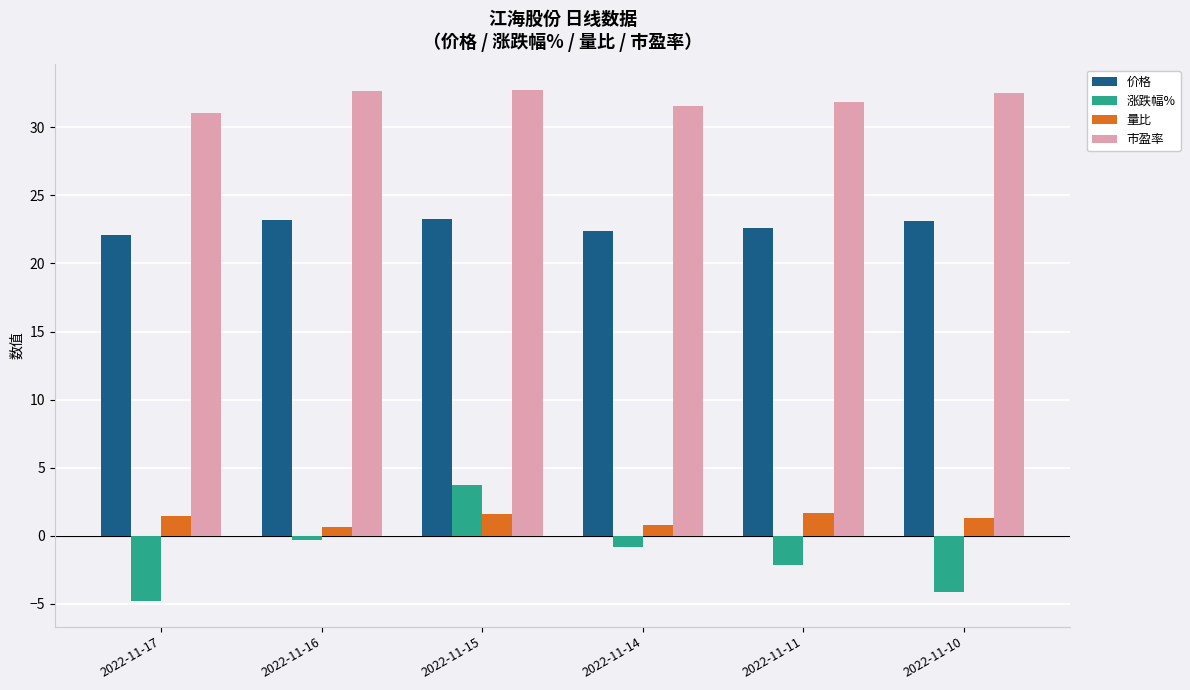

Is it true that 市盈率 equals 31.1 at 2022-11-17?

True